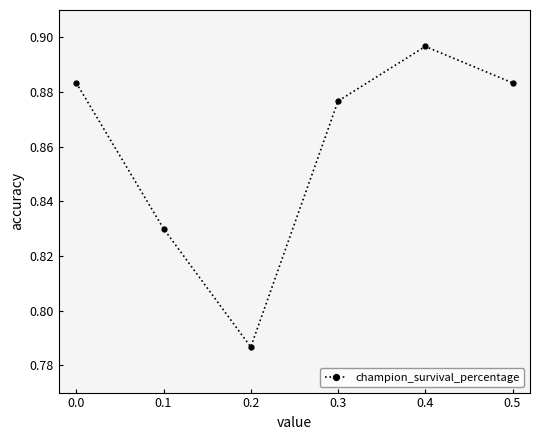

At which label is the value closest to 0?

0.2